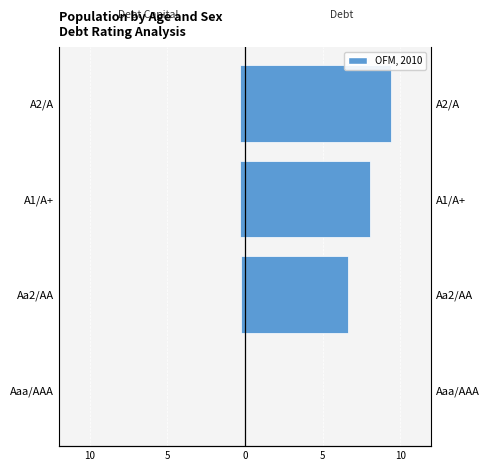

List the series in order of their peak value, lowest first.

Debt Capital (left), Debt (right)